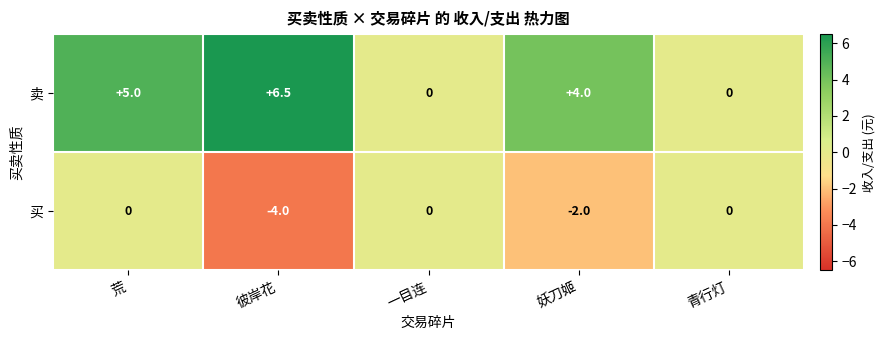

At which category is the sum across all series the highest?

荒